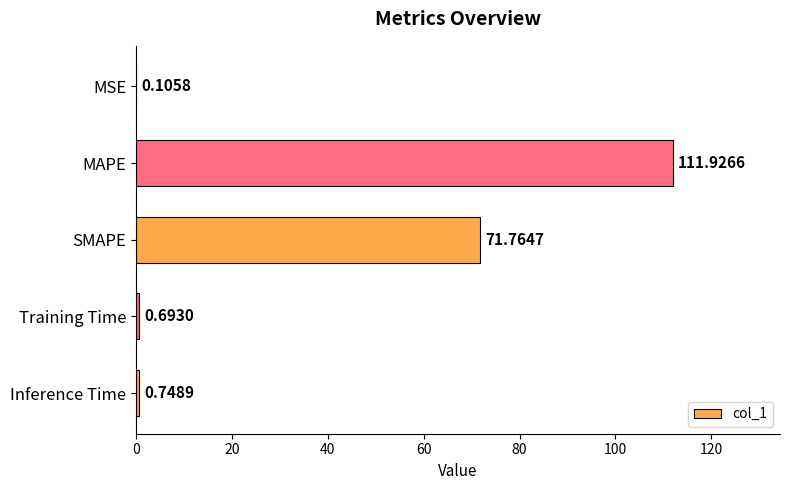

Does the chart contain stacked bars?

No